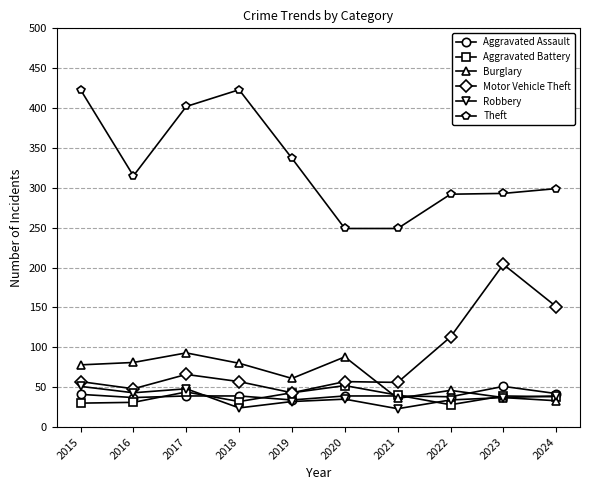

At which label does Motor Vehicle Theft reach its peak?

2023